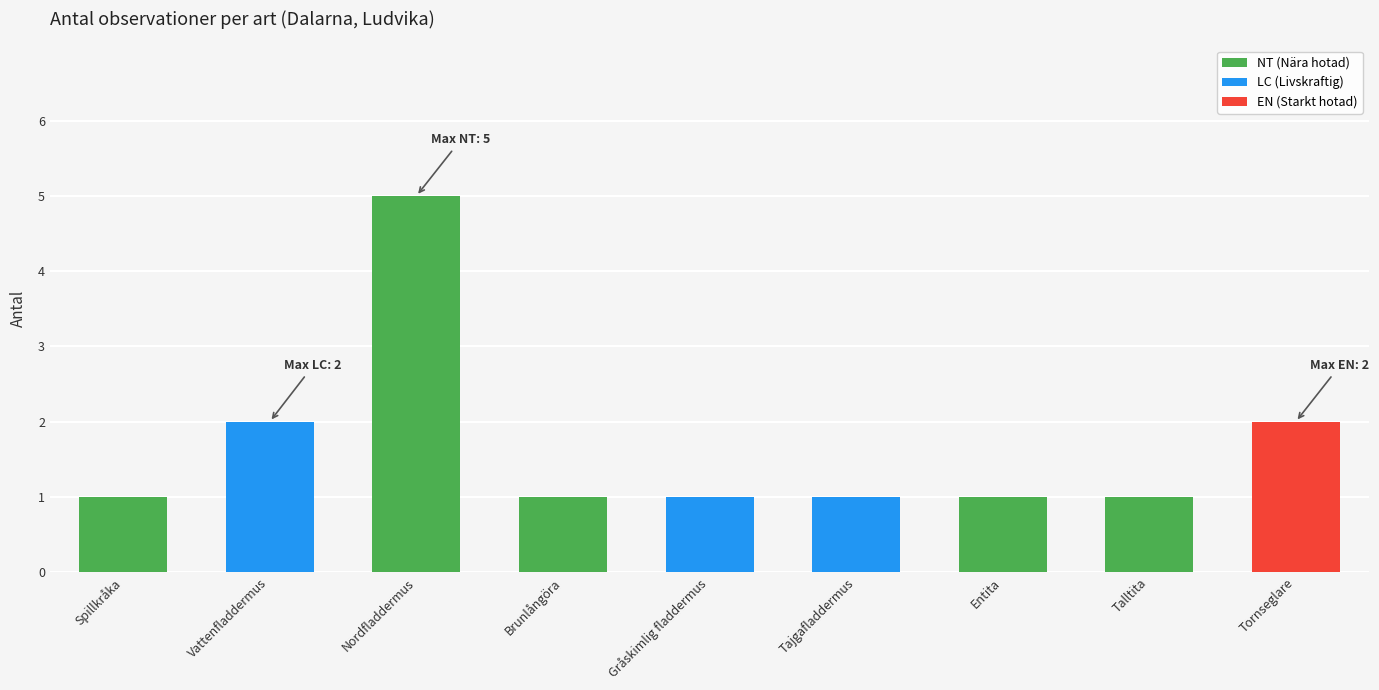

What is the greatest value displayed?

5